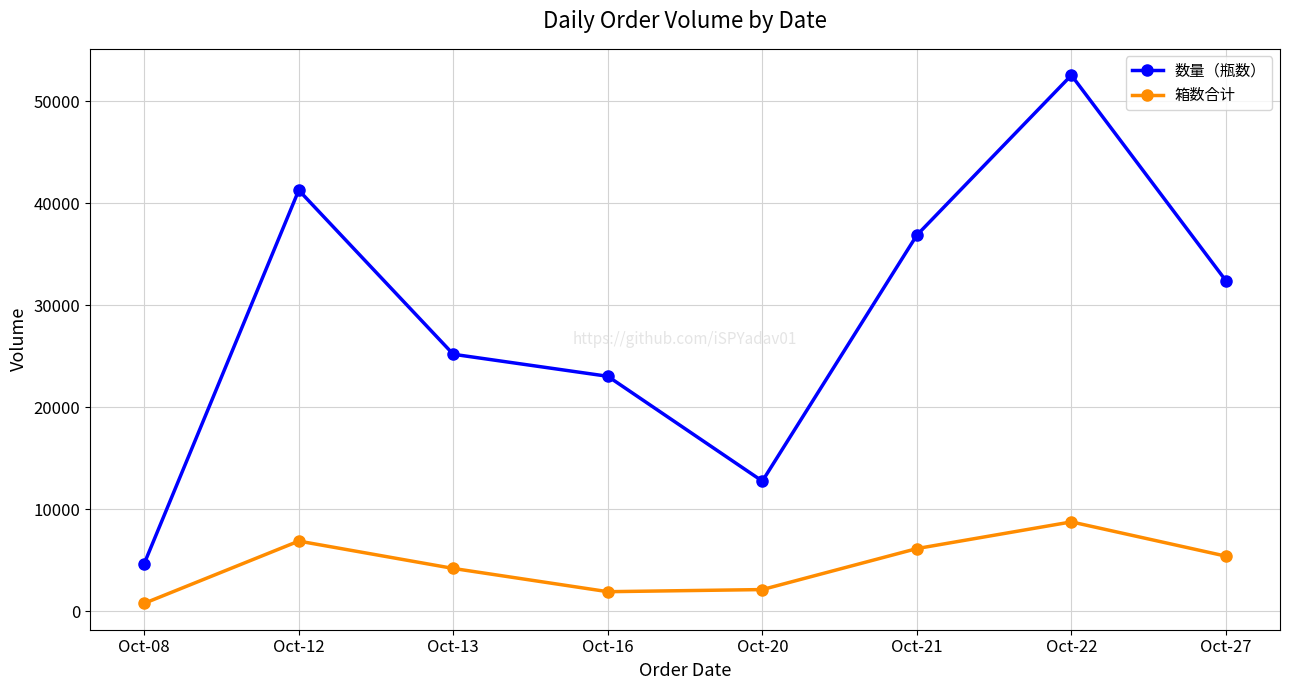

How many interior local valleys does the 箱数合计 series have?

1